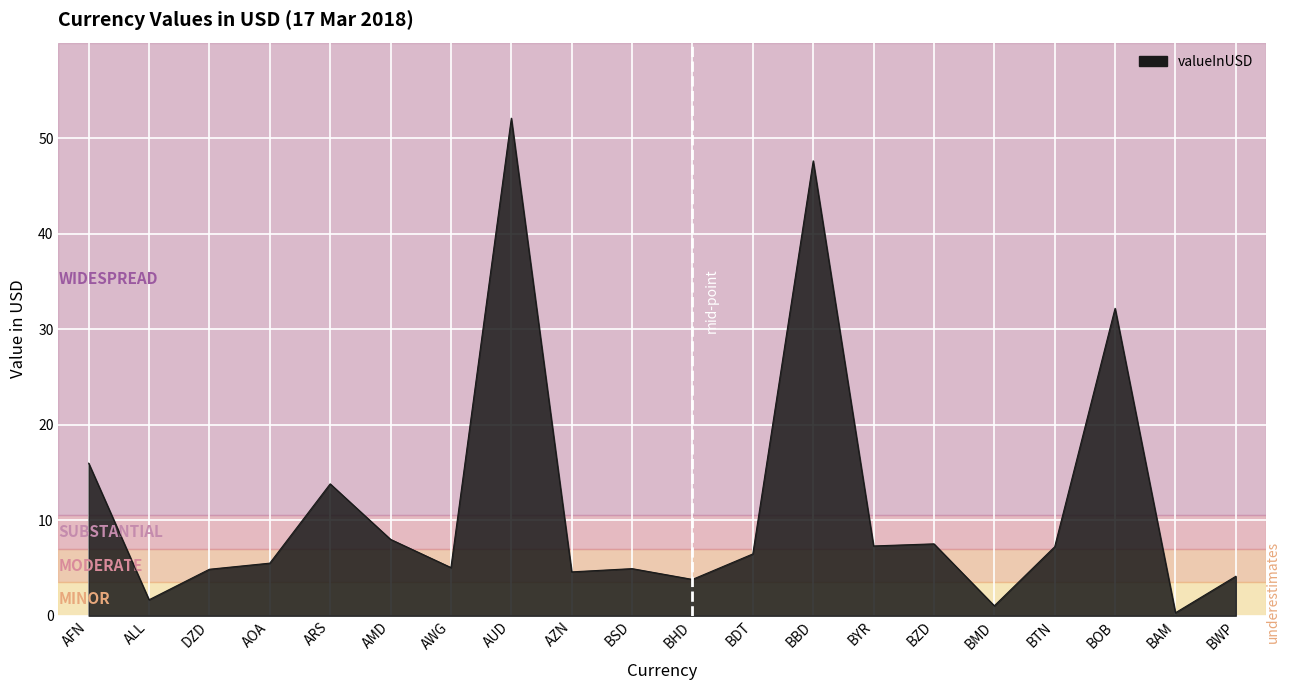

Approximately how many times larger is the value at ARS compared to BYR?

1.9